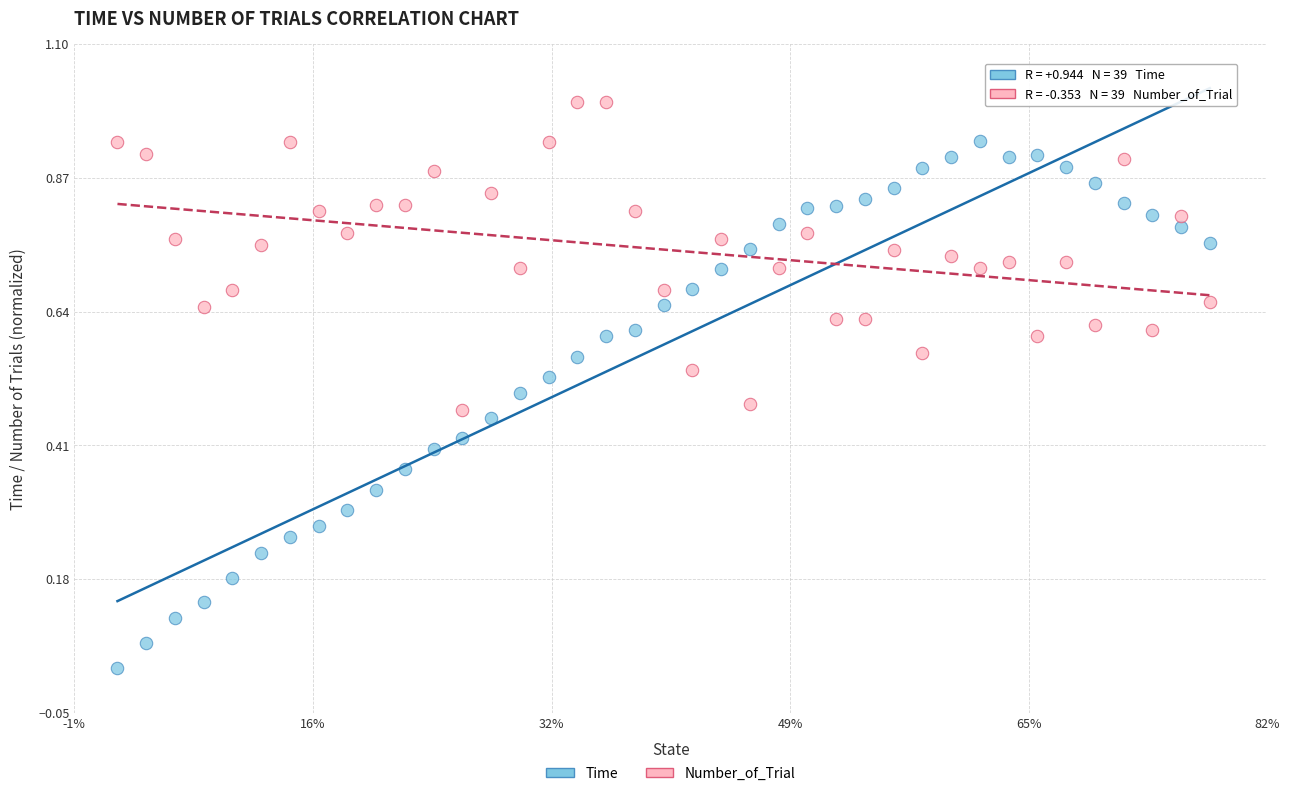

Across all data points, what is the range of Y values (max minus min)?

1.0